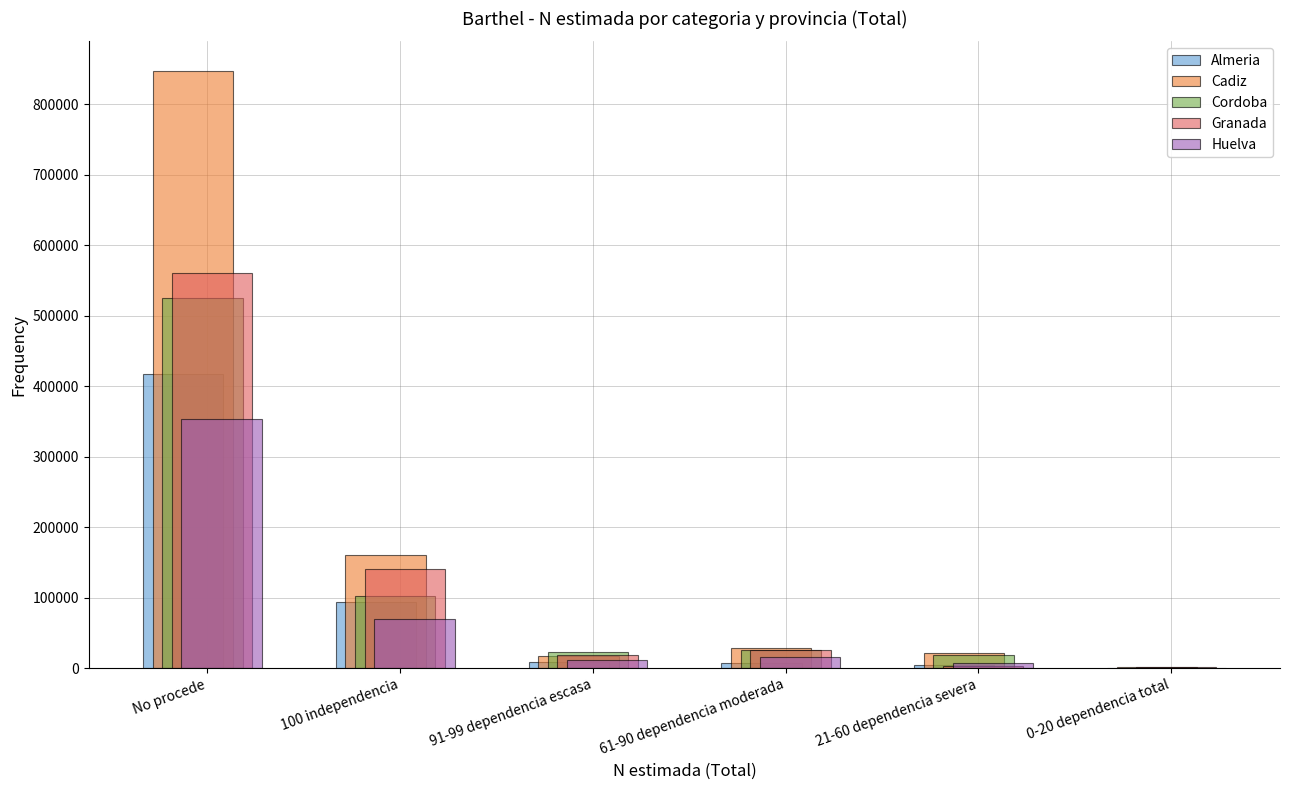

What is the greatest value displayed?

846843